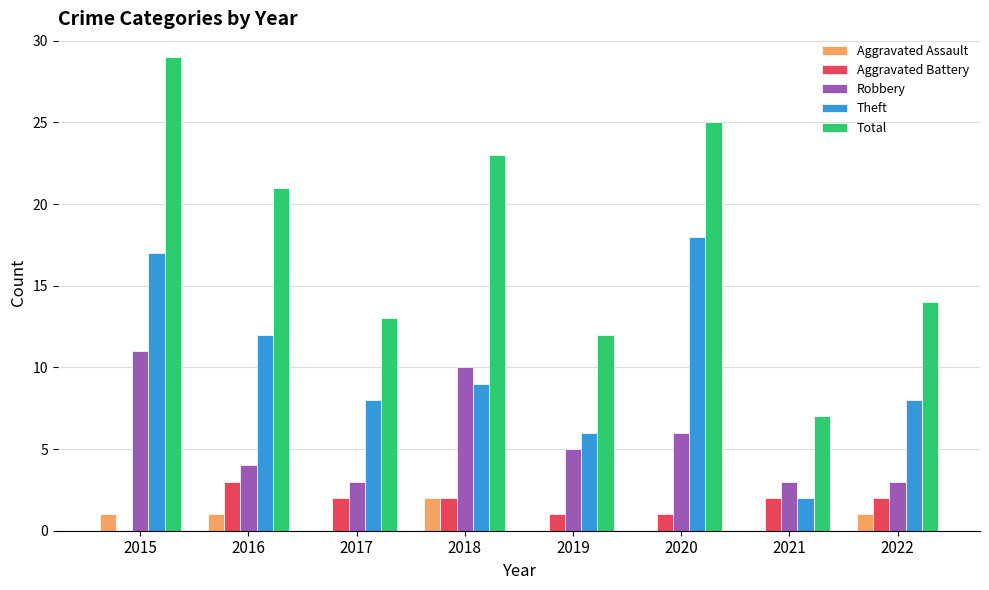

The value of Robbery at 2018 is 10. True or false?

True